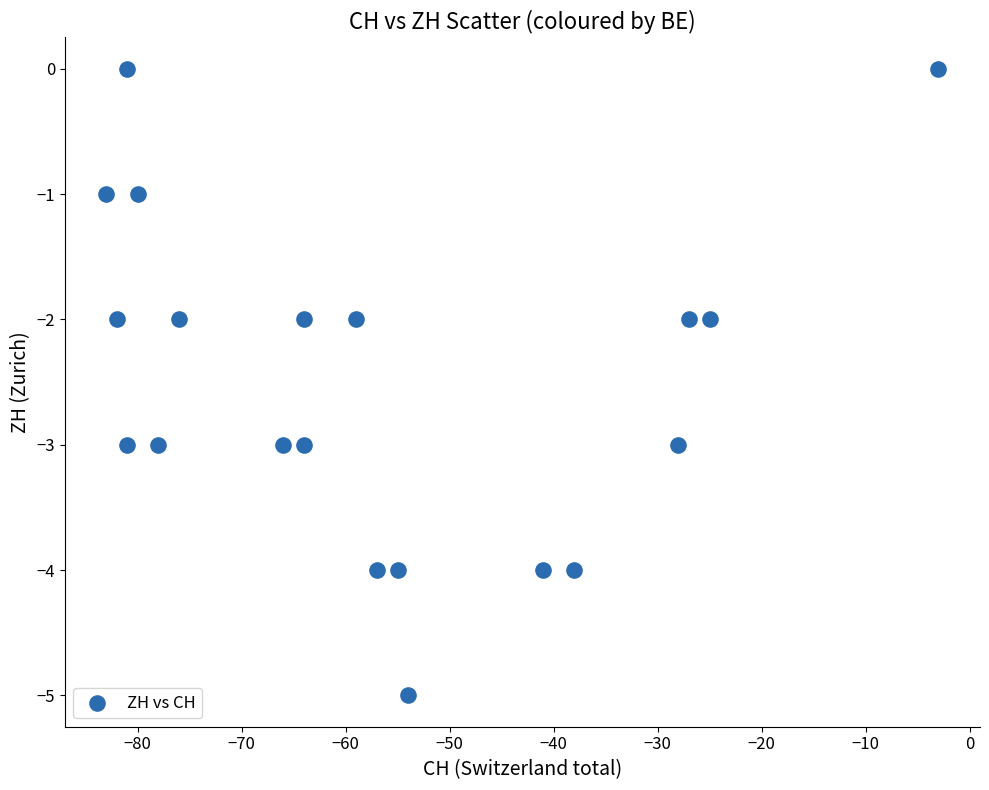

What is the range of Y values (max minus min)?

5